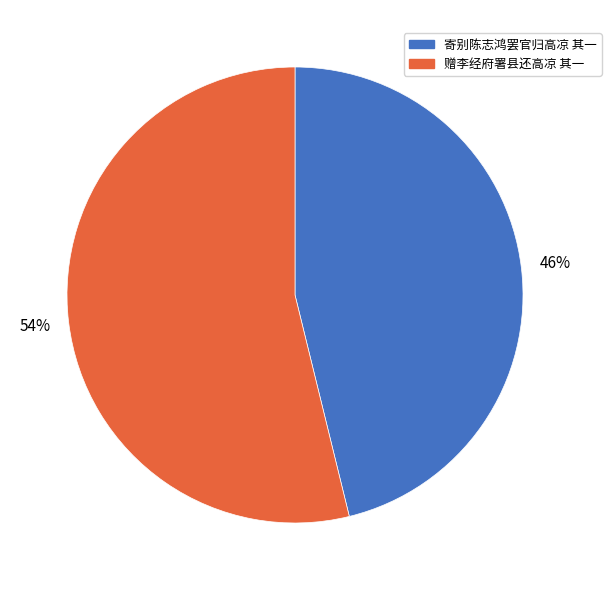

What percentage is the 赠李经府署县还高凉 其一 slice, to the nearest percent?

54%